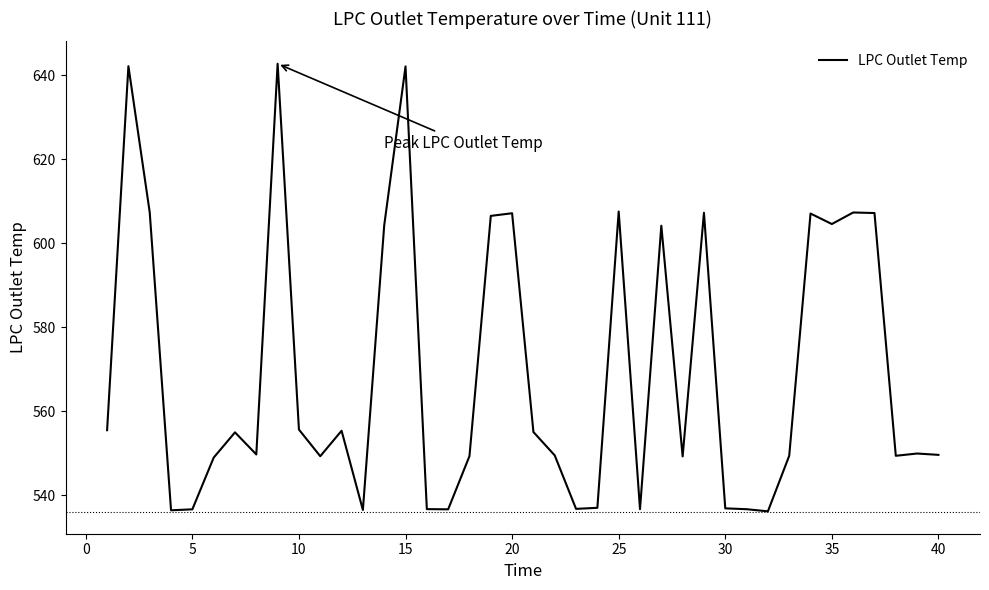

How many lines are shown in the chart?

1